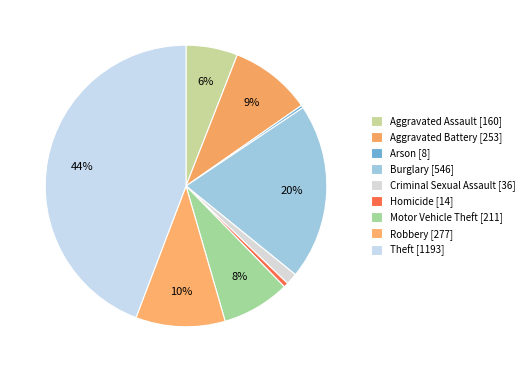

Is there a majority slice in this chart?

No